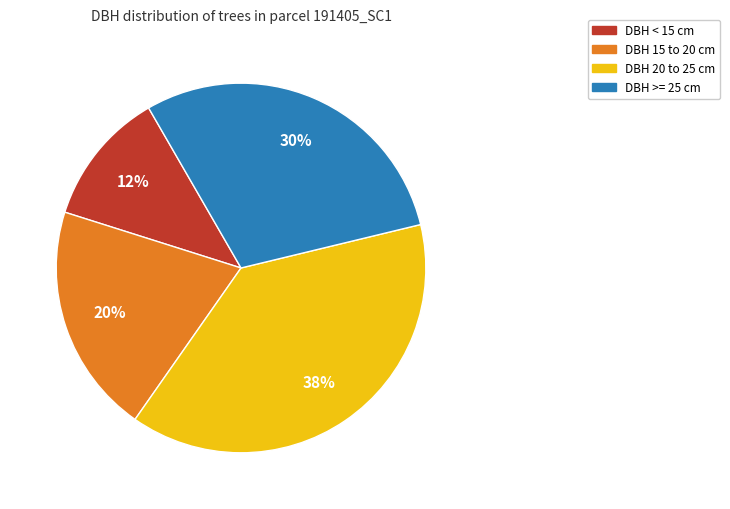

Is there any slice that represents more than half of the pie?

No